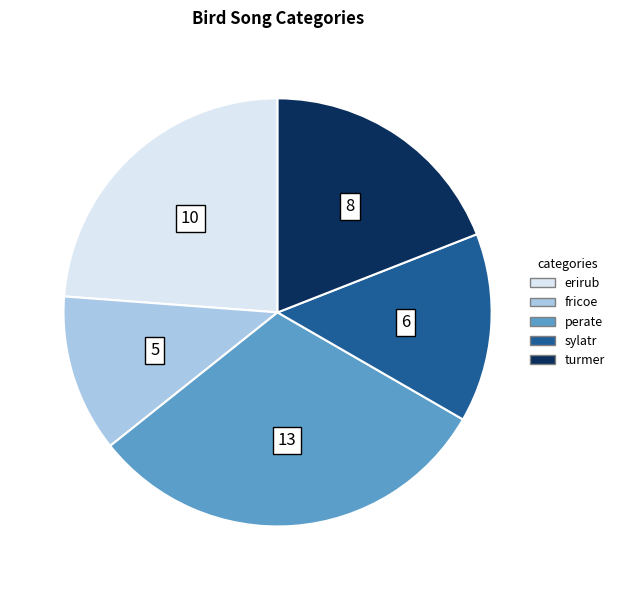

Combined, do erirub and fricoe account for over 50%?

No